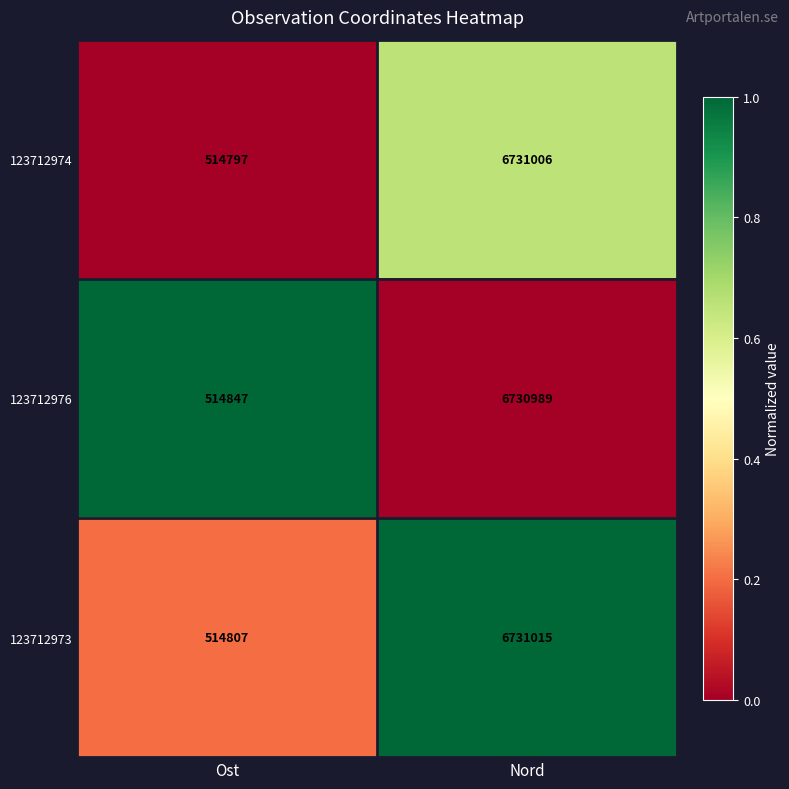

The 123712974 series shows 514797 at Ost. True or false?

True